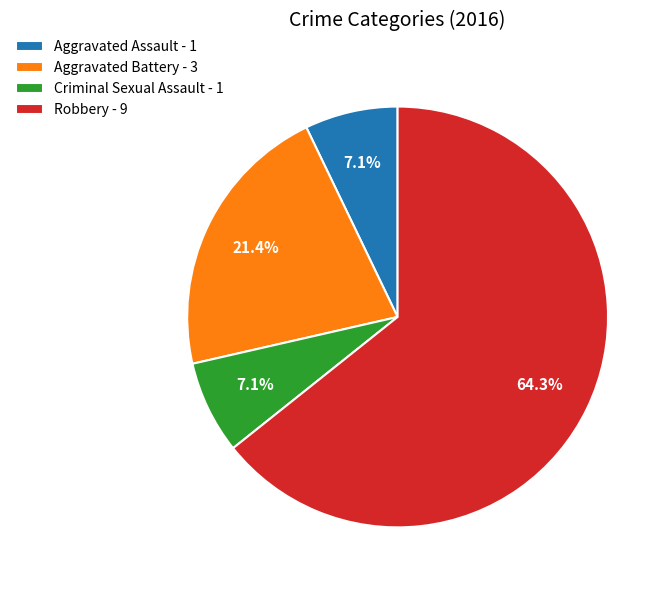

True or false: Robbery accounts for 64% of the total.

True